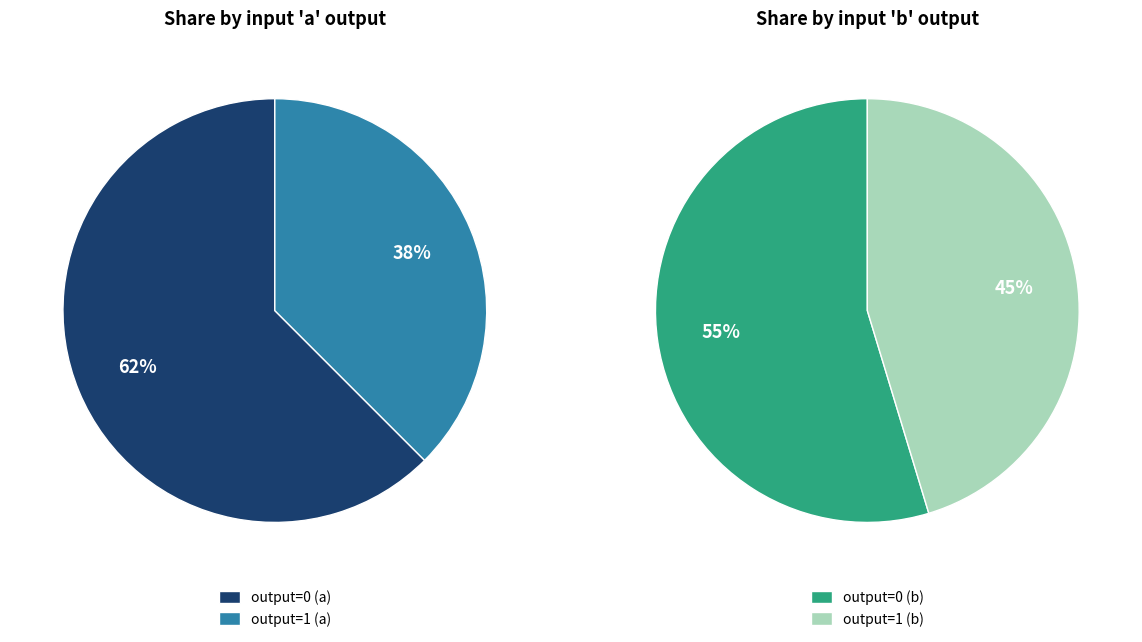

True or false: output_symbol=1, input=b accounts for 15% of the total.

False